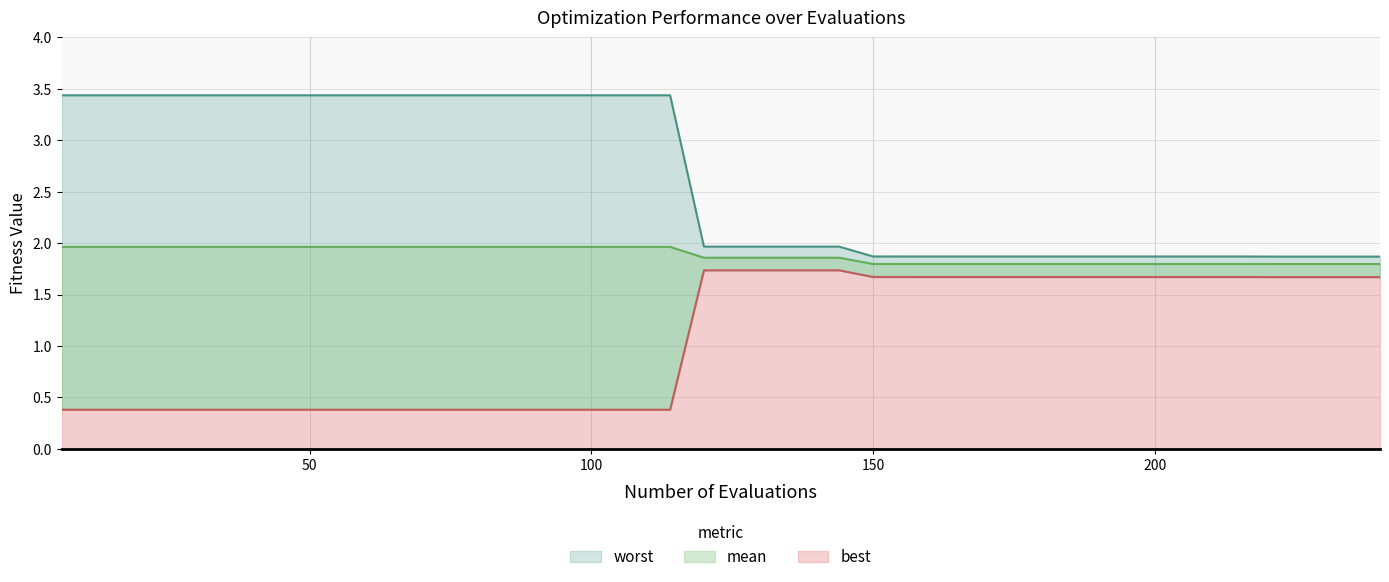

What are all the series names shown in the legend?

mean, best, worst